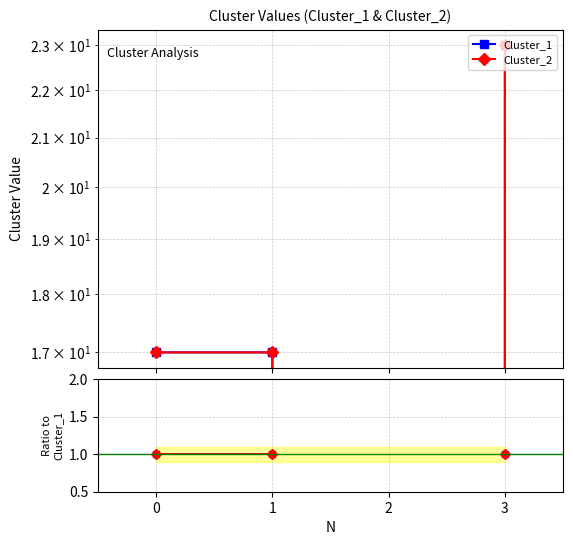

True or false: Cluster_2 has more than 0 interior local peaks.

False